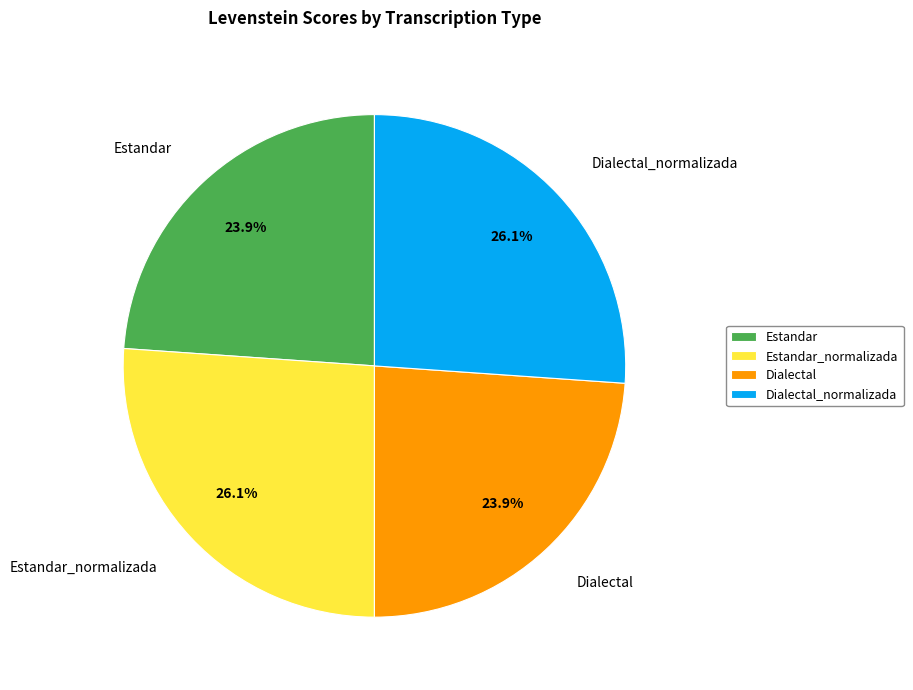

Is there any slice that represents more than half of the pie?

No